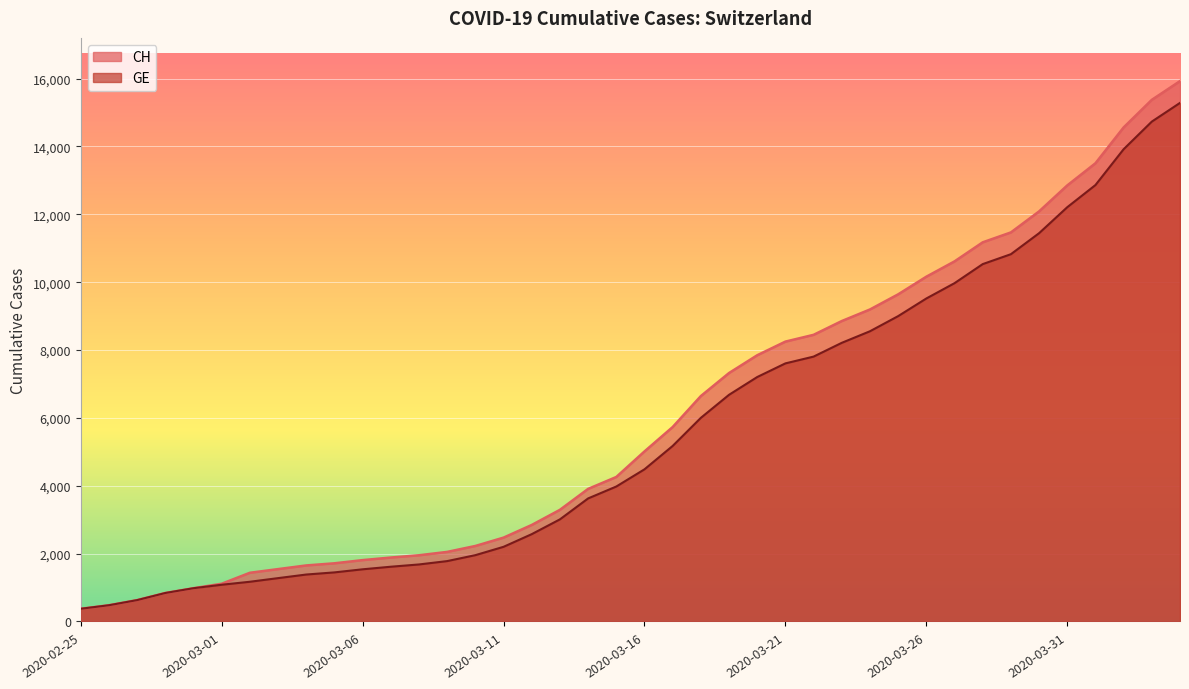

Which category has the lowest value across all series?

2020-02-25